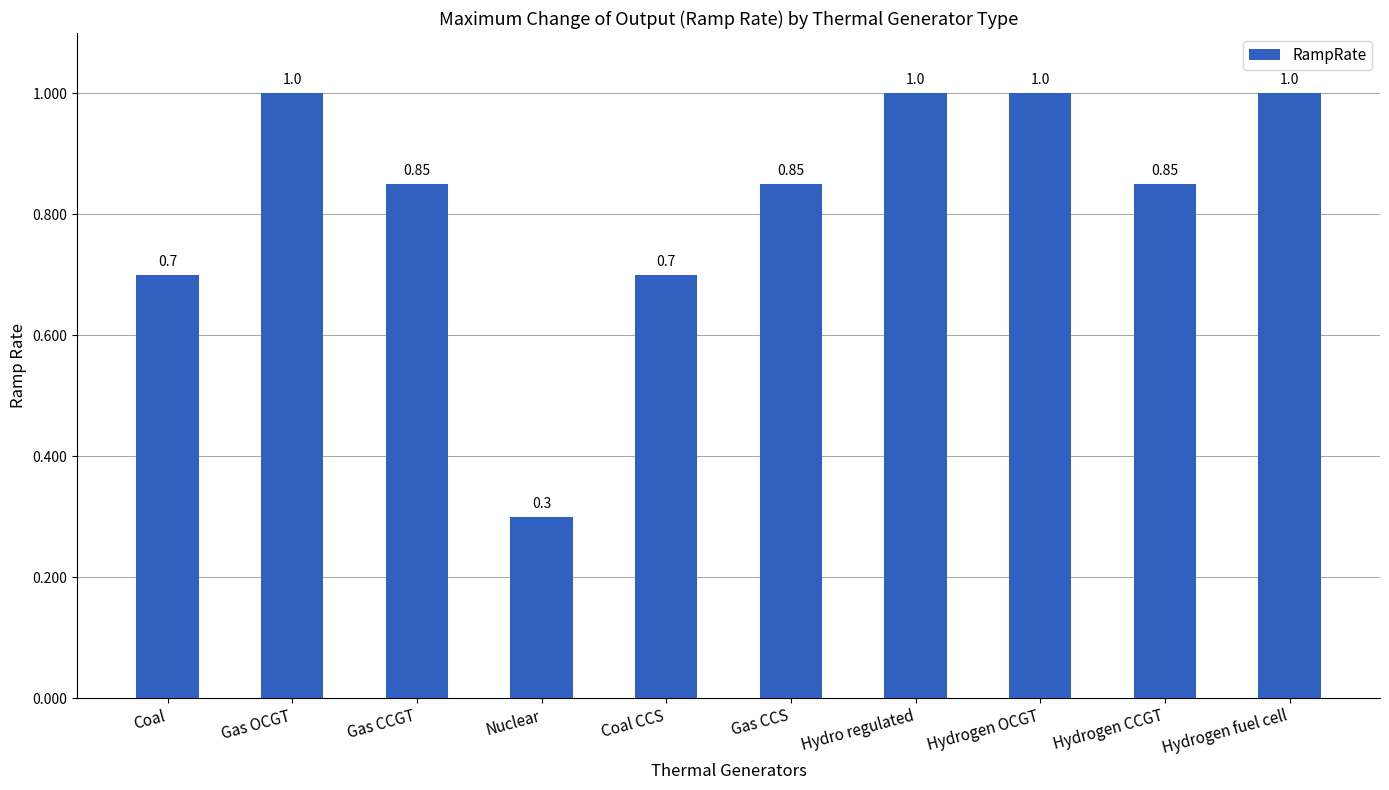

True or false: the data shows 0.7 at Coal.

True